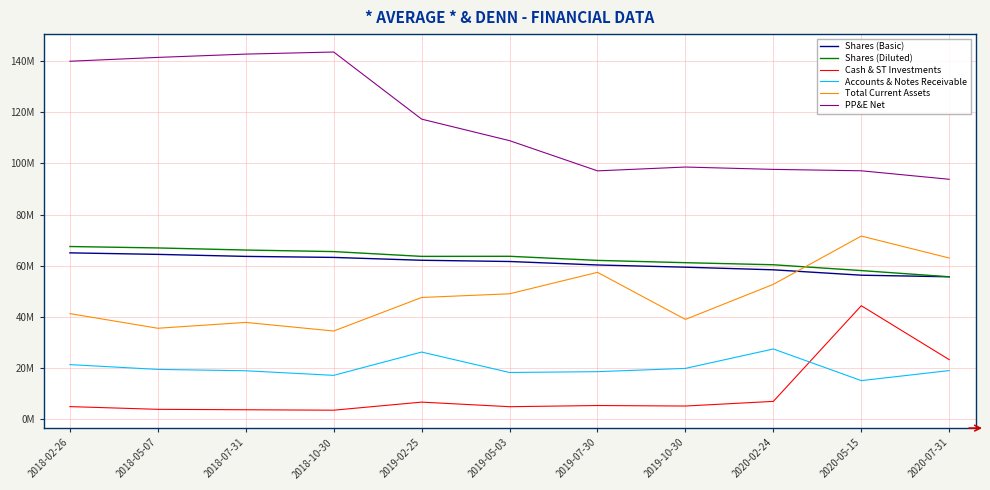

What are all the series names shown in the legend?

Shares (Basic), Shares (Diluted), Cash & ST Investments, Accounts & Notes Receivable, Total Current Assets, PP&E Net